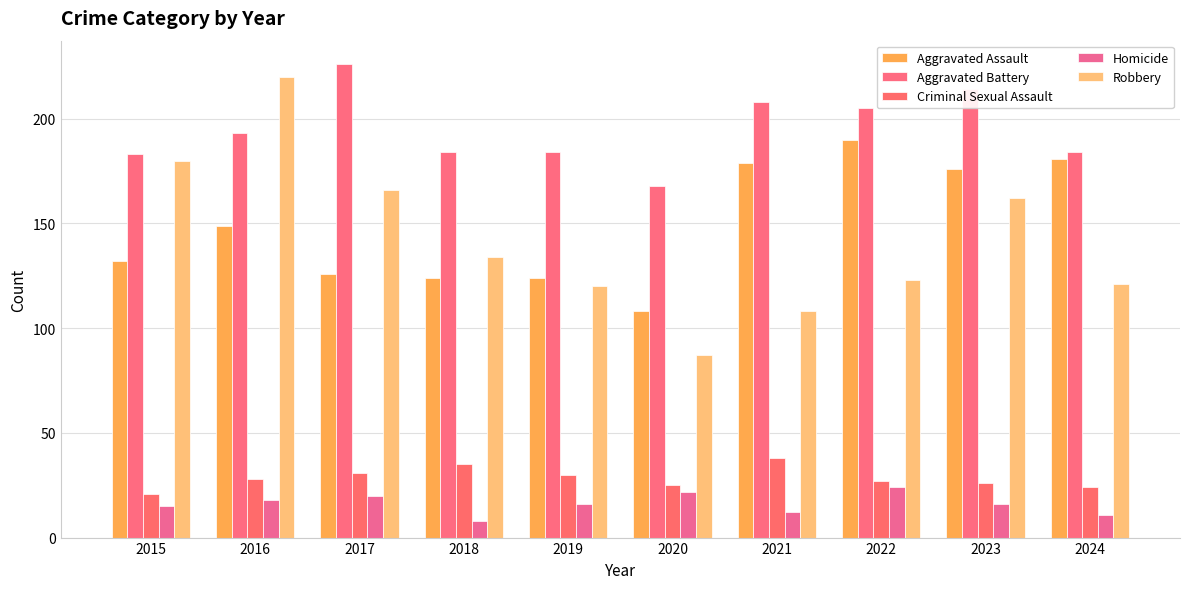

Rank the series at 2020 from lowest to highest value.

Homicide, Criminal Sexual Assault, Robbery, Aggravated Assault, Aggravated Battery